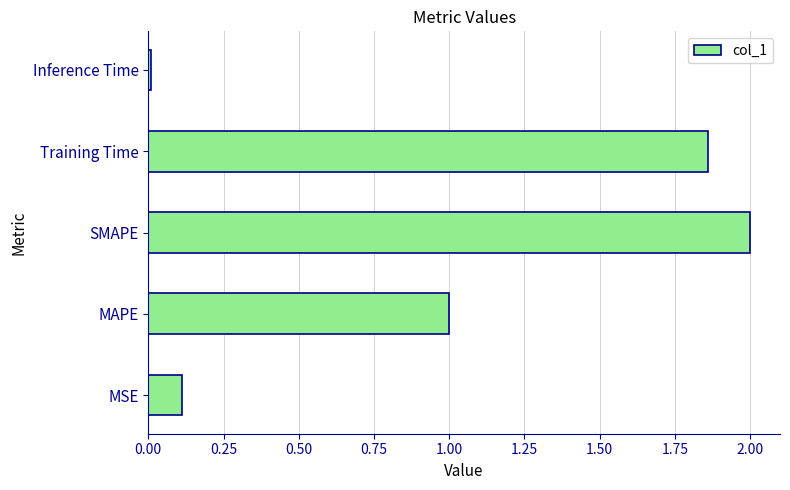

Count the number of data series in this chart.

1